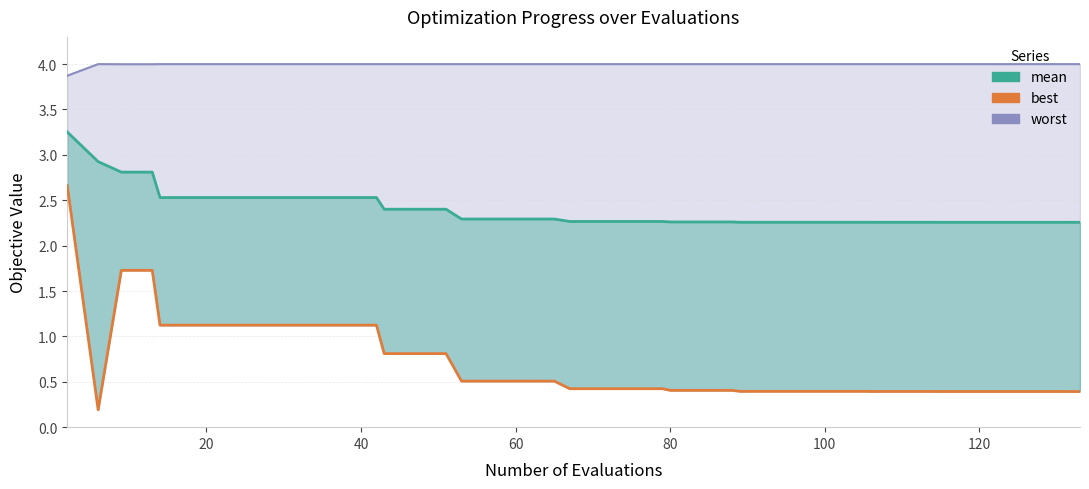

Which series has the widest spread of values?

best (line)